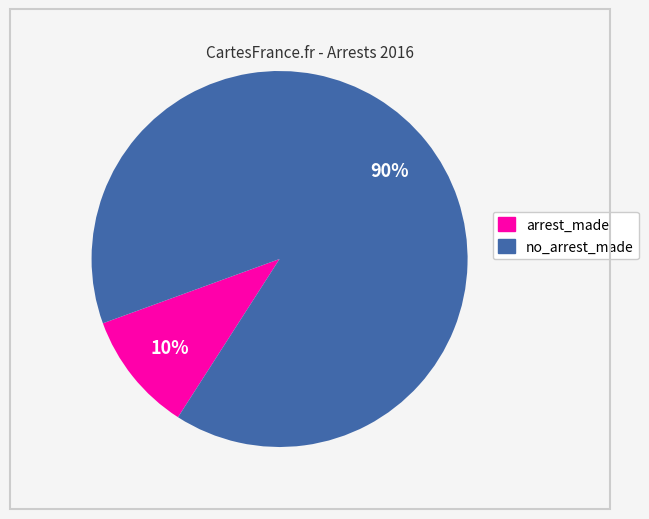

Combined, do no_arrest_made and arrest_made account for over 50%?

Yes